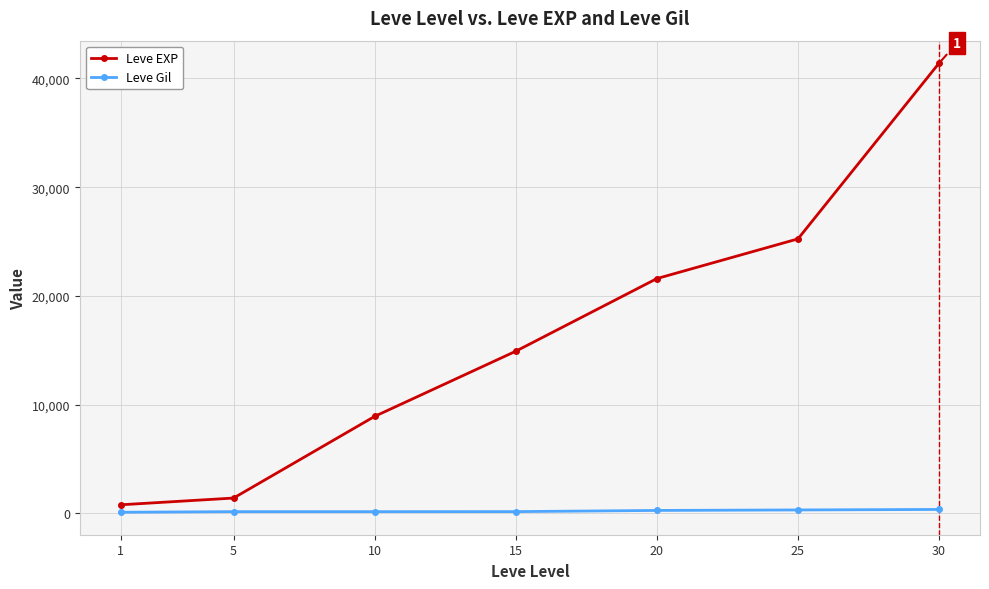

What is the minimum value shown in the chart?

113